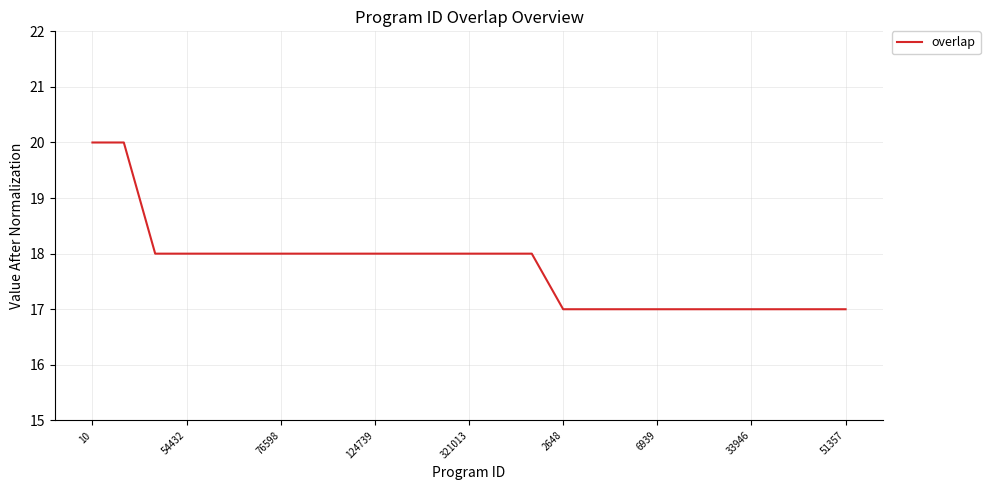

What is the smallest value displayed?

17